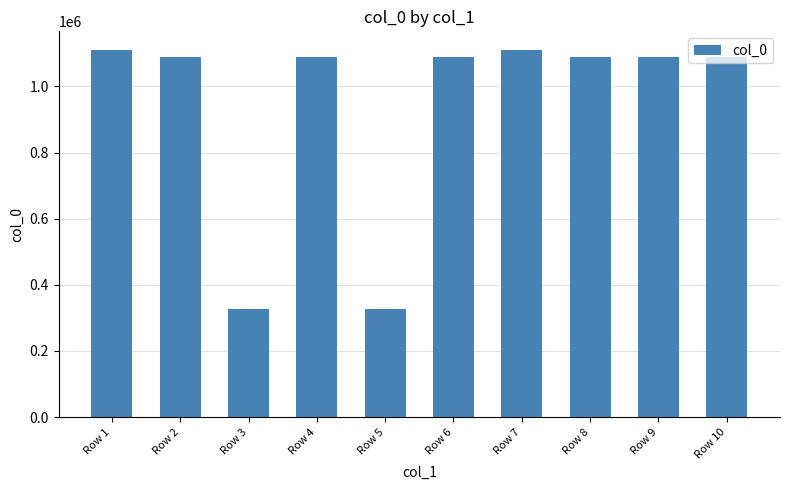

What is the difference between the maximum and second lowest values?

783826